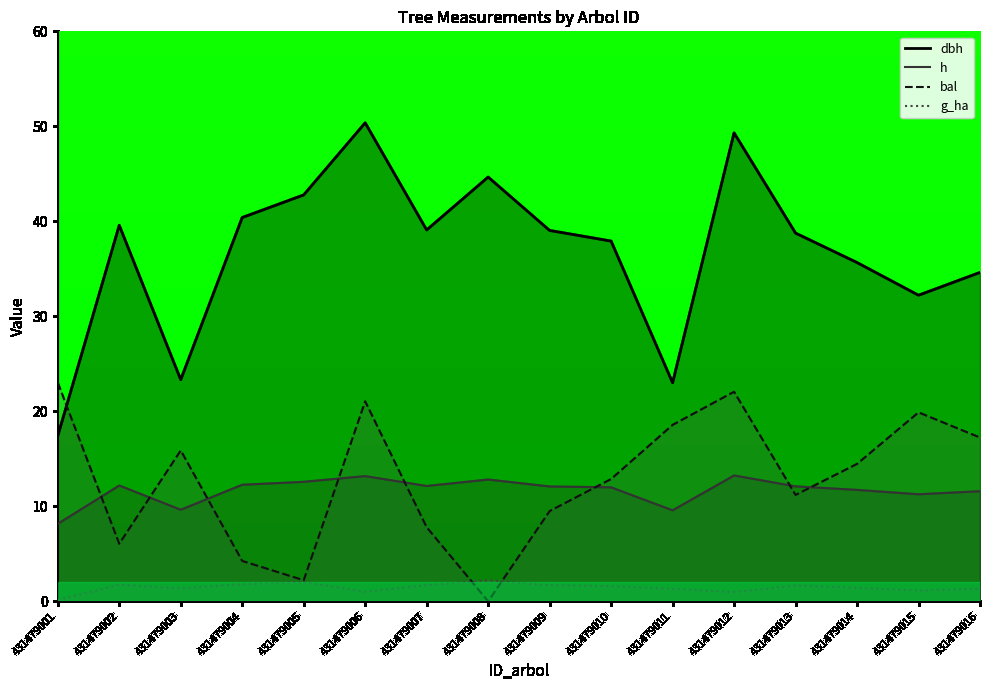

True or false: g_ha has a value of 1.3 at 431479016.

True